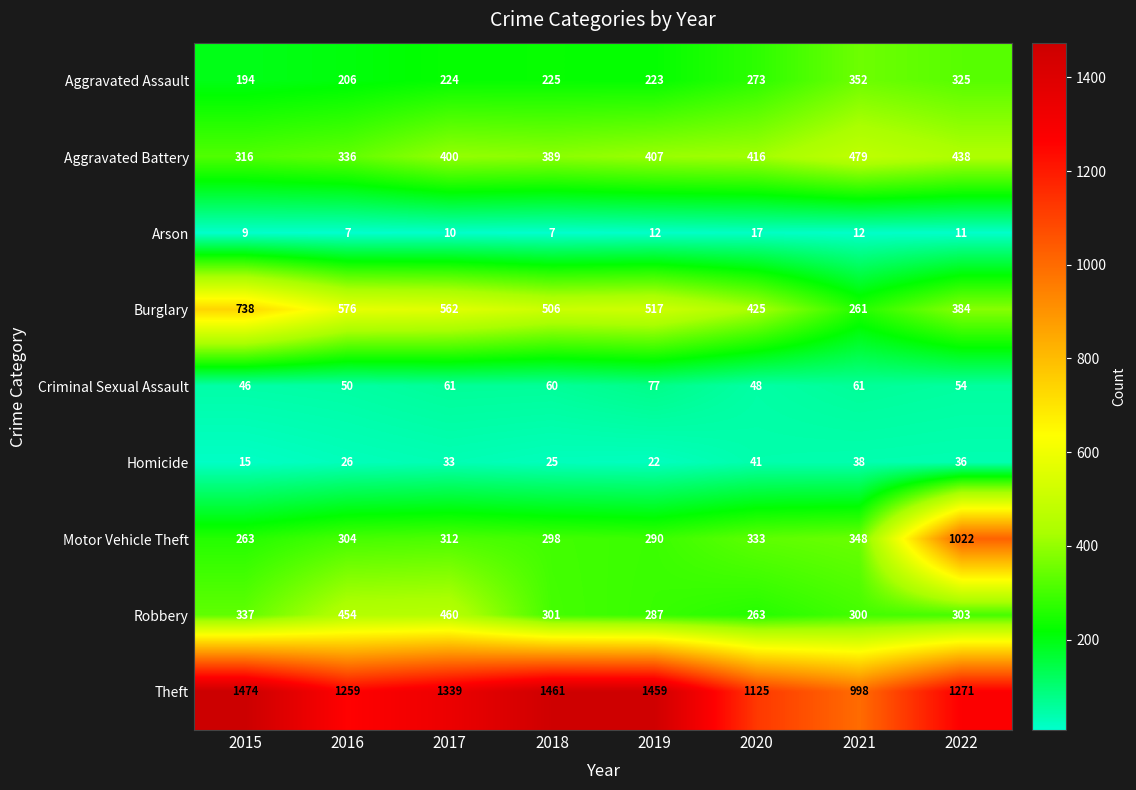

What is the greatest value displayed?

1474